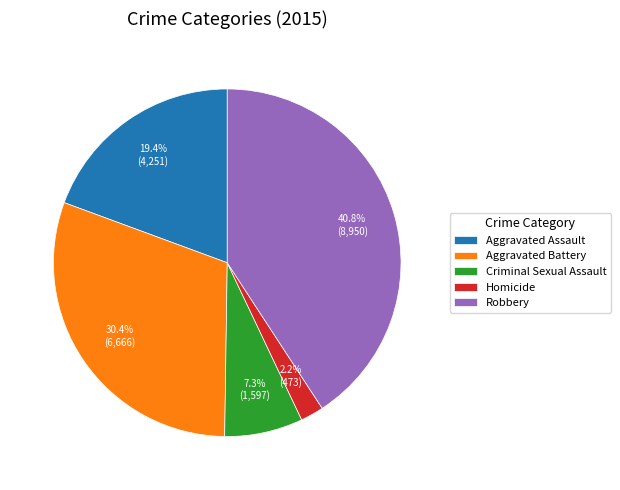

Is there a majority slice in this chart?

No